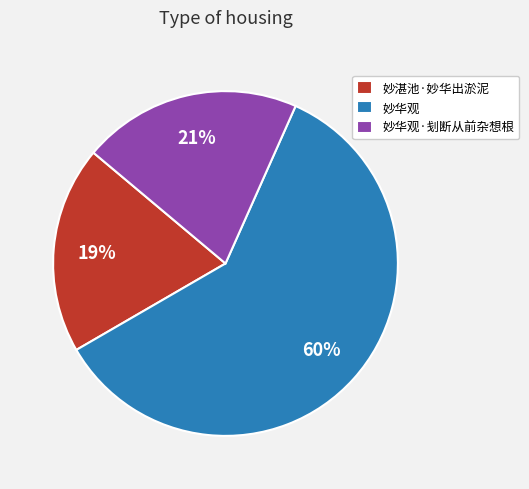

To the nearest percent, what is the combined percentage of 妙湛池·妙华出淤泥 and 妙华观?

79%